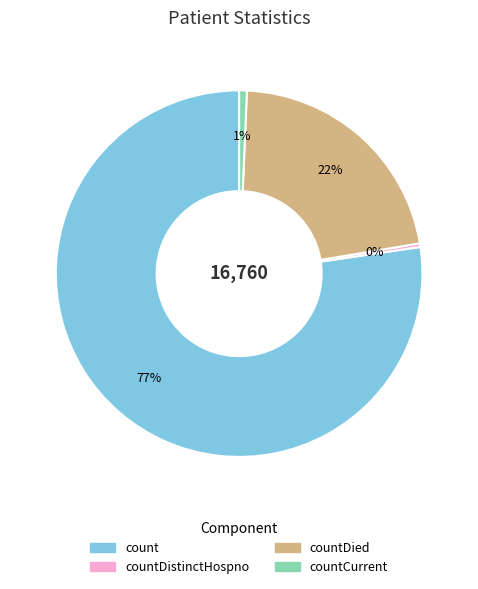

Is it true that countDistinctHospno is 12% of the pie?

False